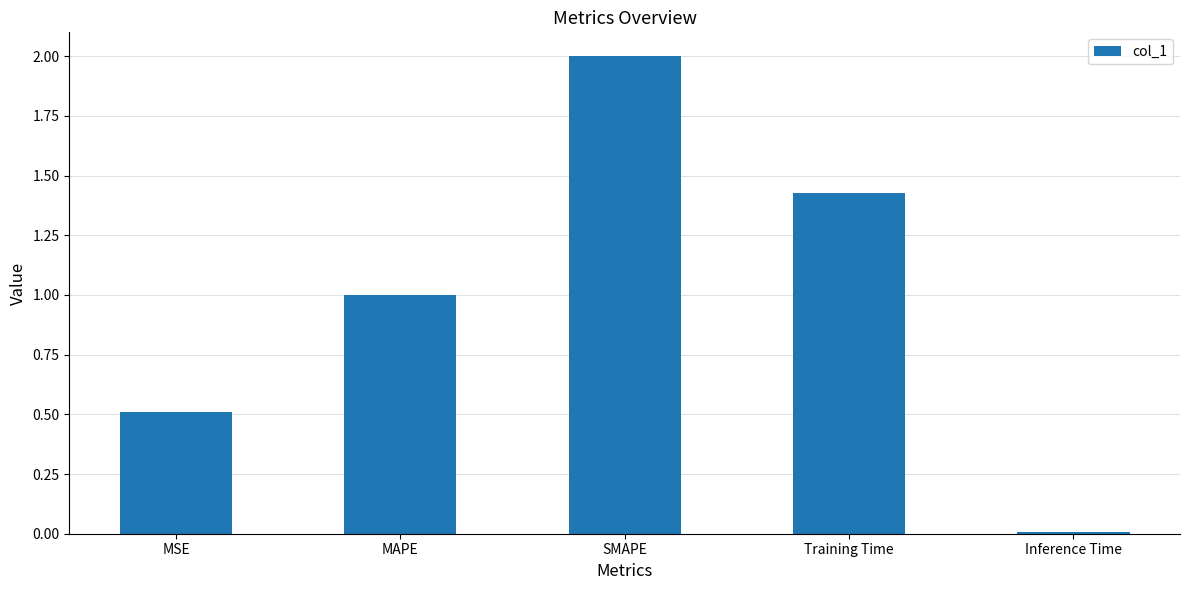

How many series are shown in this chart?

1